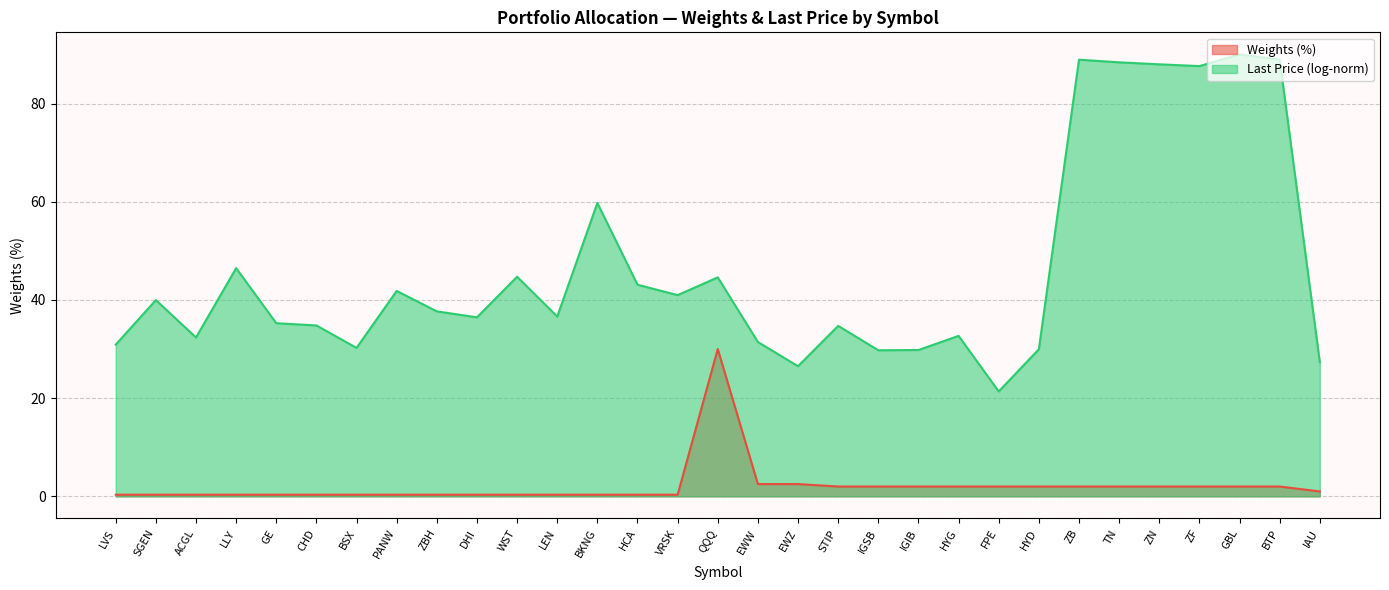

Which has a higher value, LVS or HCA?

LVS